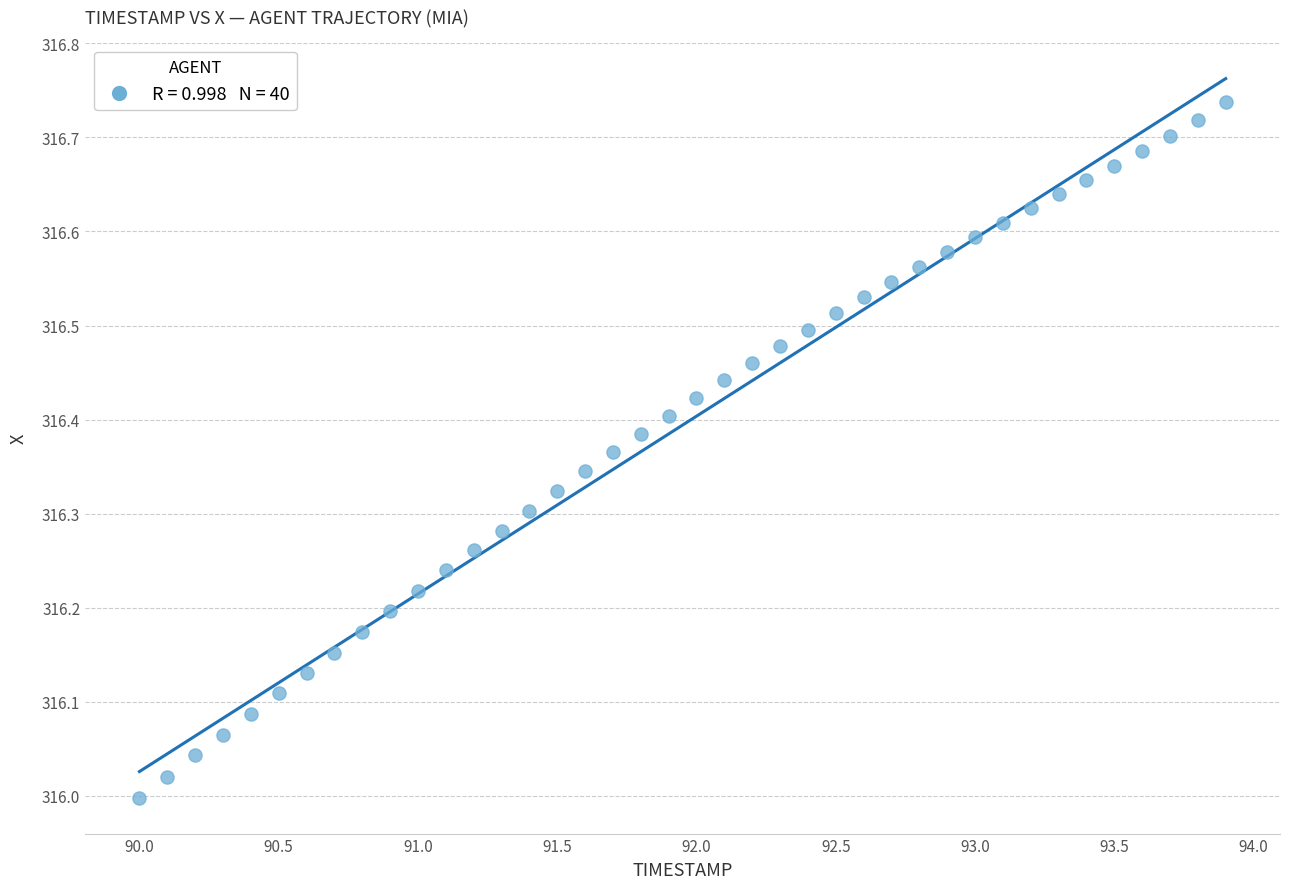

What is the range of X values (max minus min)?

3.9